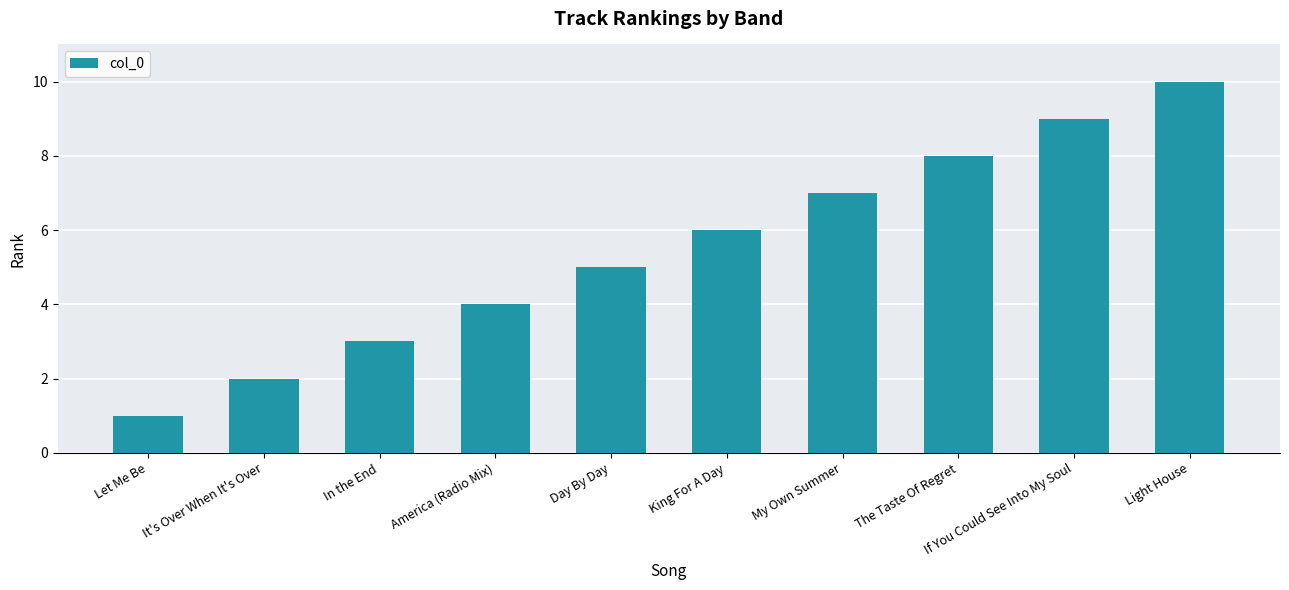

The value at It's Over When It's Over is 3. True or false?

False